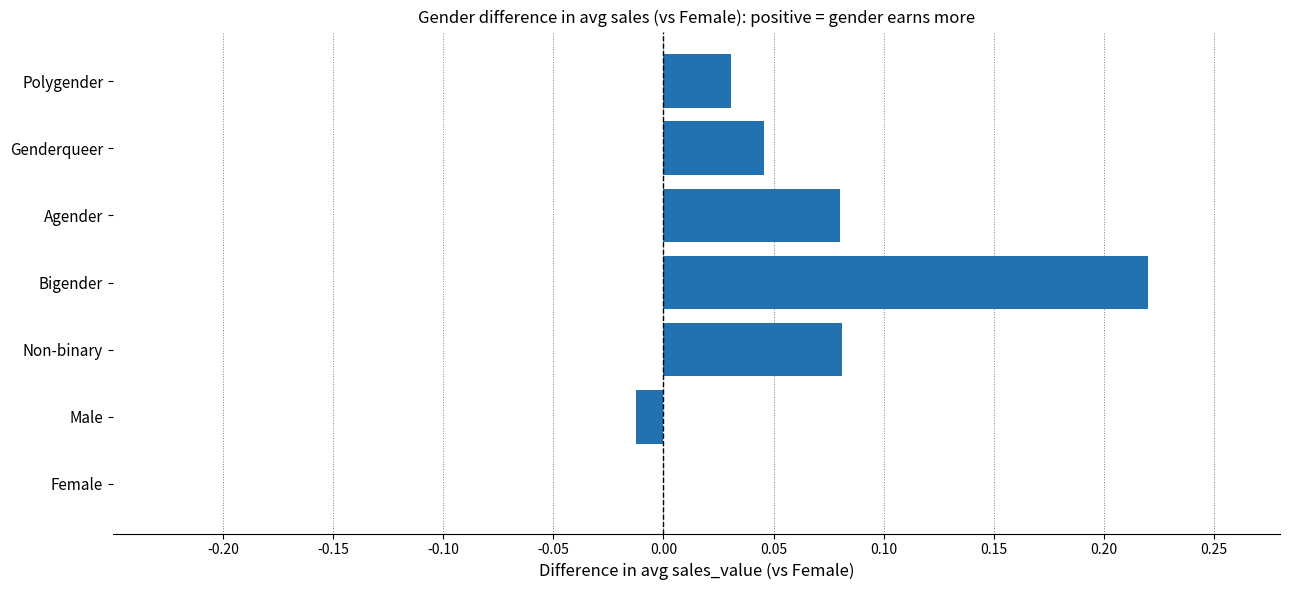

What is the change in value from Female to Non-binary?

+0.1